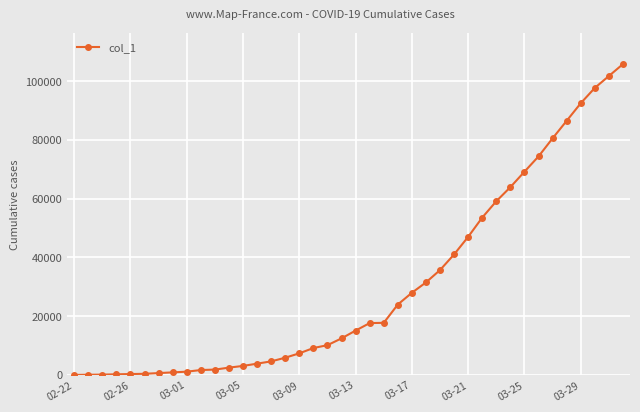

What is the greatest value displayed?

105789